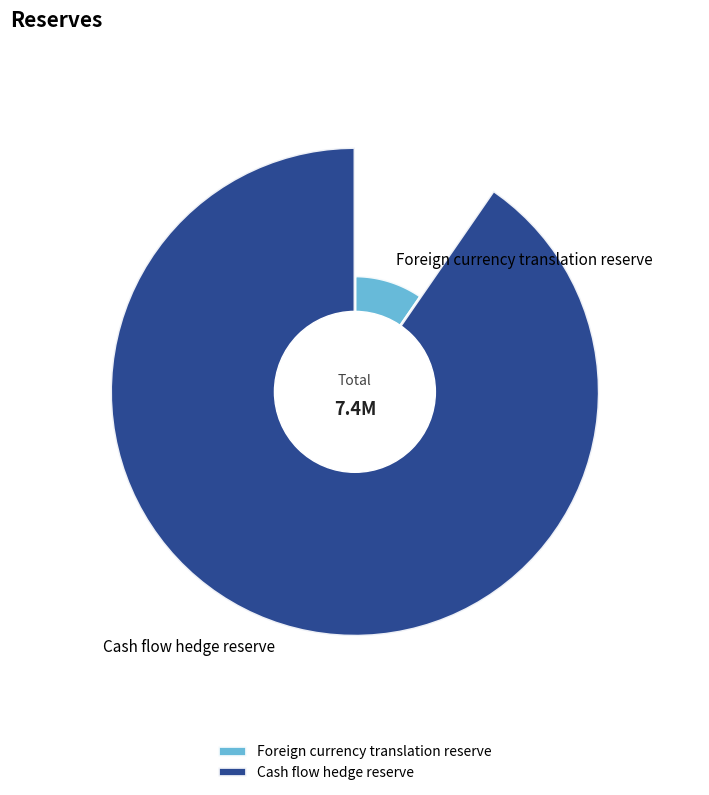

Does any single category account for the majority?

Yes